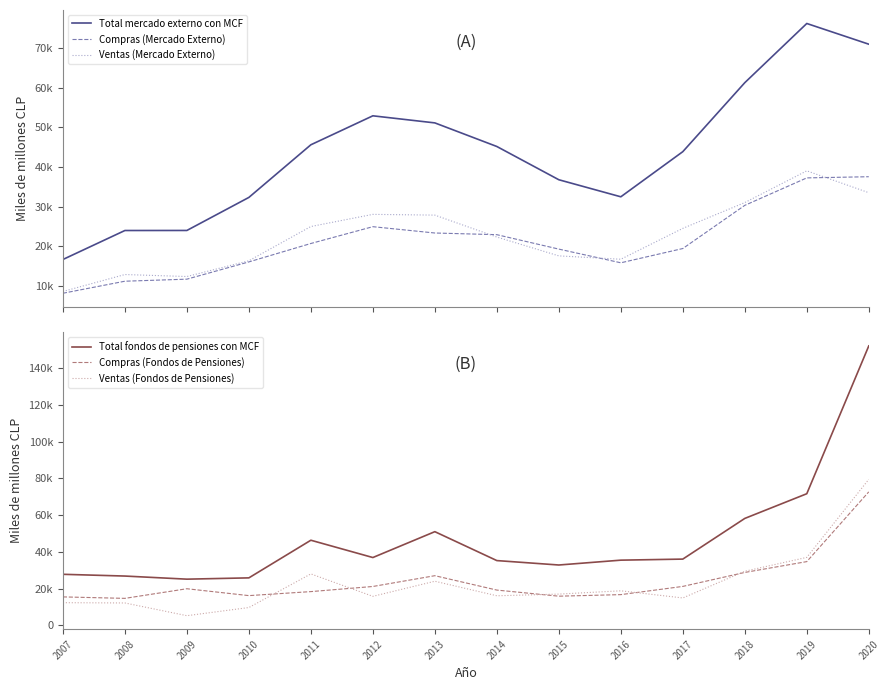

What is the value of the Total fondos de pensiones con MCF point at the 5th from the left?

46306